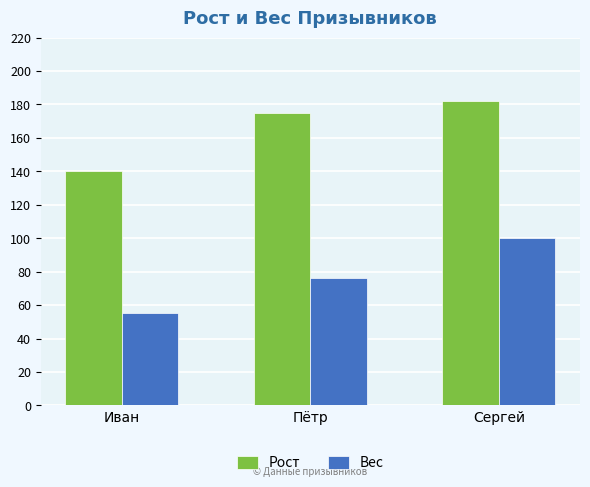

Is it true that Рост equals 36 at Пётр?

False